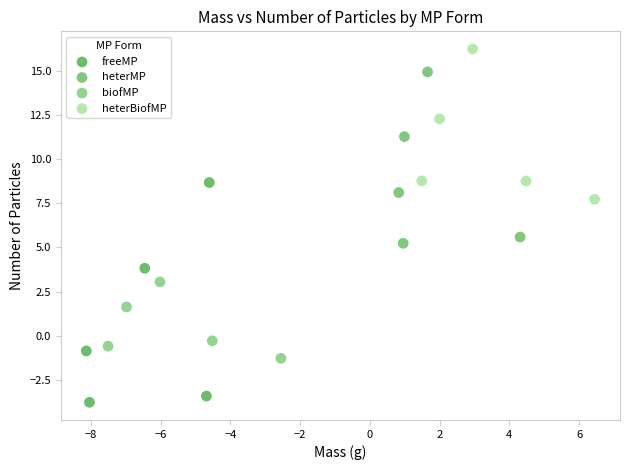

Which series has the largest Y range (max minus min)?

freeMP